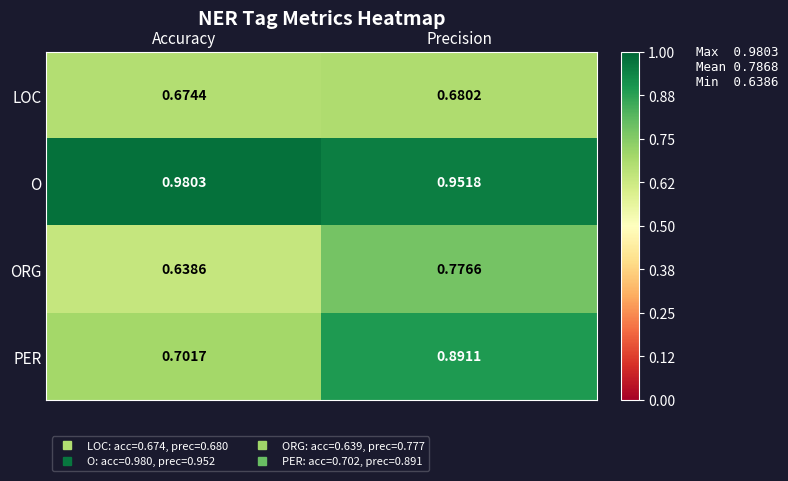

Rank the series by their maximum value, from lowest to highest.

LOC, ORG, PER, O